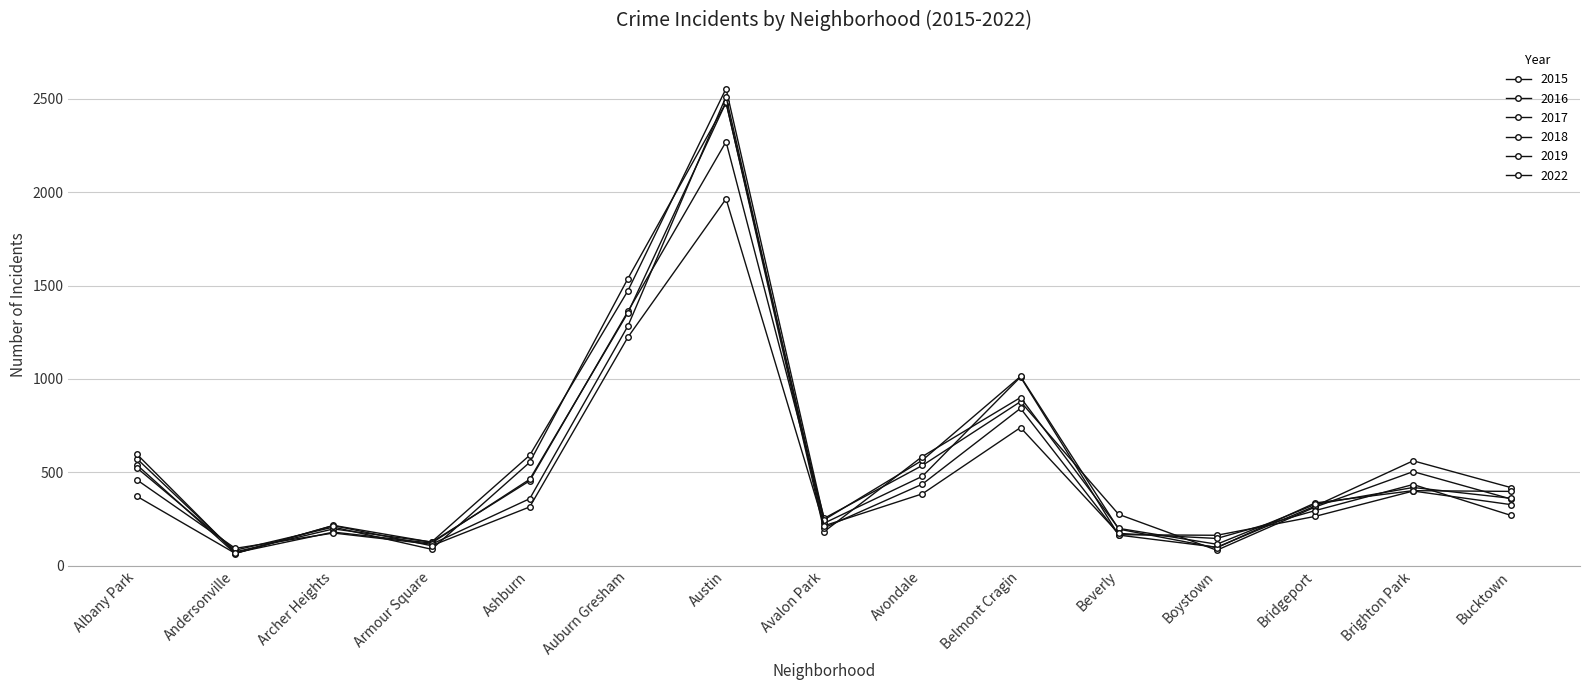

What position from the right is Armour Square?

12